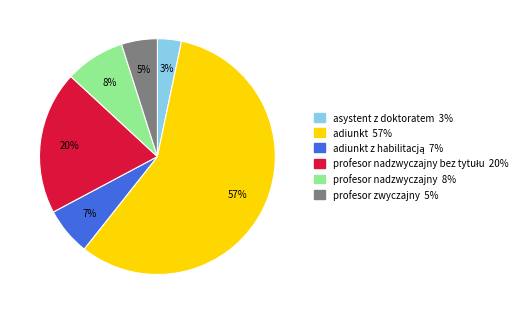

Is there any slice that represents more than half of the pie?

Yes